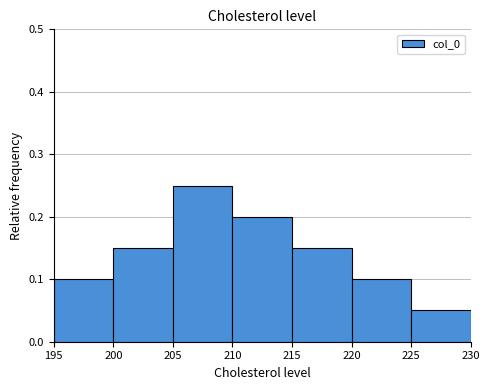

What is the height of the bar covering 220 to 225 on the x-axis? The values are not printed on the chart, so give them approximately, as read against the axis.

0.10